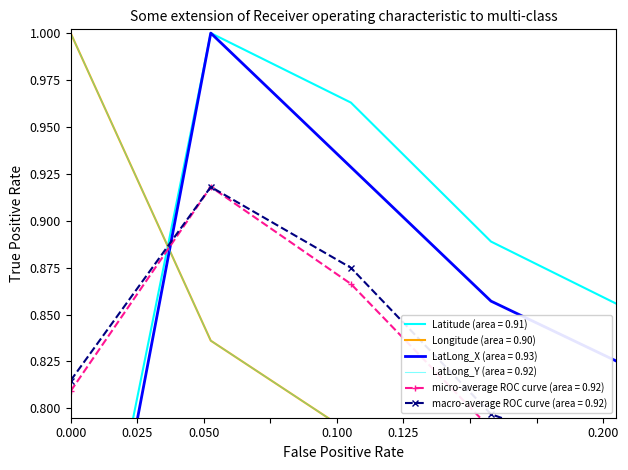

The value of Longitude at 0.000 is 1.8. True or false?

False